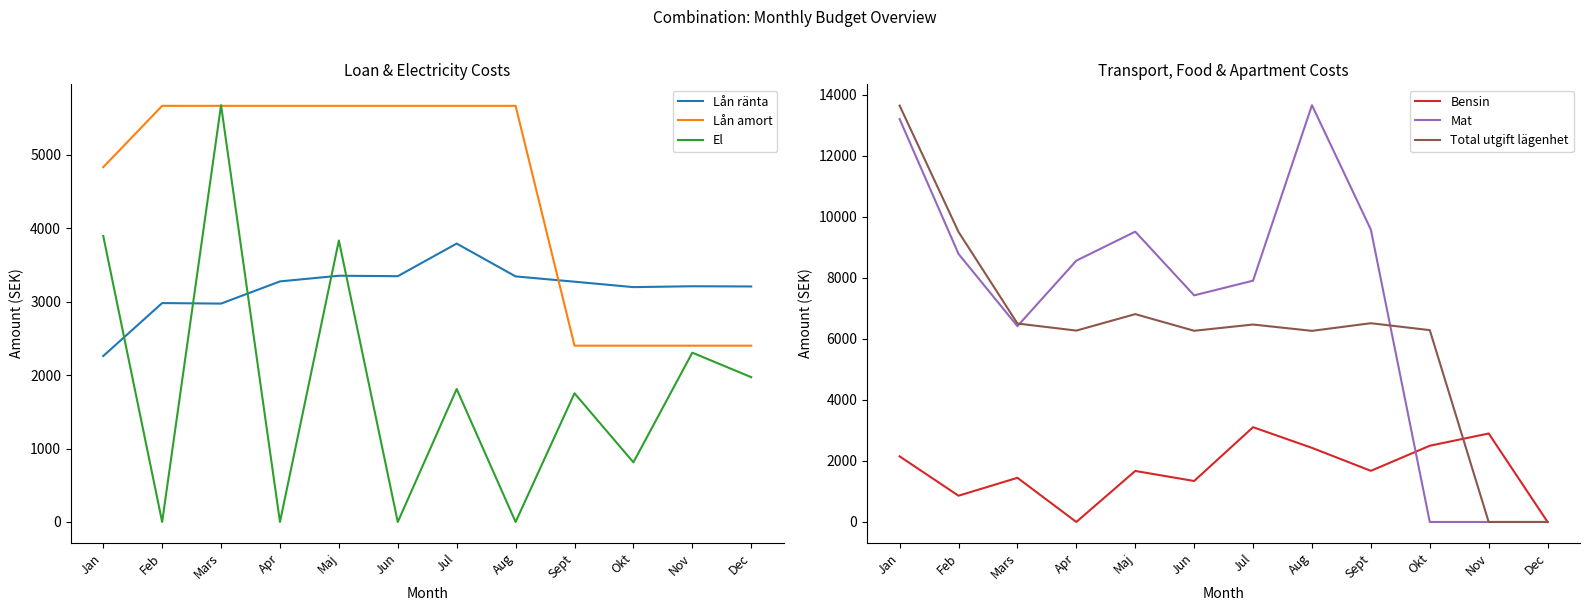

Reading left to right, transcribe all the data shown in this chart.

Lån ränta: Jan=2259	Feb=2980	Mars=2973	Apr=3275	Maj=3352	Jun=3346	Jul=3790	Aug=3343	Sept=3271	Okt=3197	Nov=3209	Dec=3206
Lån amort: Jan=4830	Feb=5665	Mars=5665	Apr=5665	Maj=5665	Jun=5665	Jul=5665	Aug=5665	Sept=2400	Okt=2400	Nov=2400	Dec=2400
El: Jan=3894	Feb=0	Mars=5674	Apr=0	Maj=3832	Jun=0	Jul=1810	Aug=0	Sept=1752	Okt=812	Nov=2305	Dec=1971
Bensin: Jan=2152	Feb=861	Mars=1448	Apr=0	Maj=1673	Jun=1344	Jul=3108	Aug=2430	Sept=1677	Okt=2500	Nov=2901	Dec=0
Mat: Jan=13210	Feb=8790	Mars=6421	Apr=8568	Maj=9519	Jun=7430	Jul=7912	Aug=13666	Sept=9584	Okt=0	Nov=0	Dec=0
Total utgift lägenhet: Jan=13652	Feb=9511	Mars=6507	Apr=6275	Maj=6815	Jun=6269	Jul=6474	Aug=6266	Sept=6517	Okt=6290	Nov=0	Dec=0